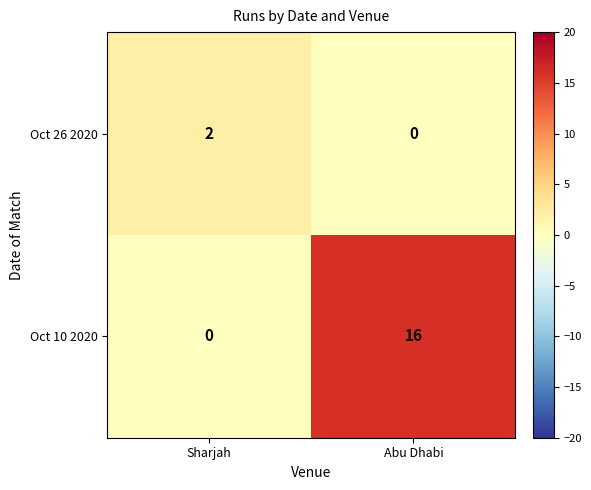

What is the spread (max minus min) of values at Abu Dhabi?

16